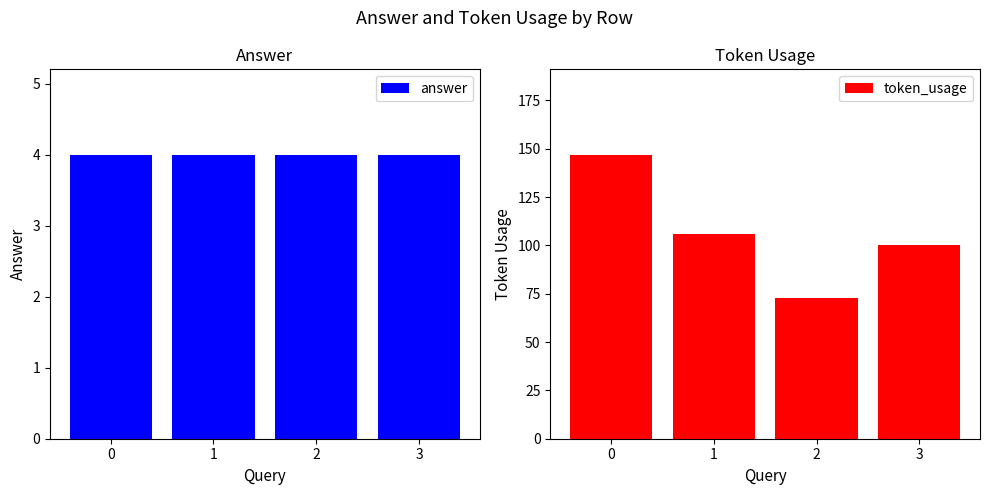

What is the value of the answer bar at the 2nd from the left?

4